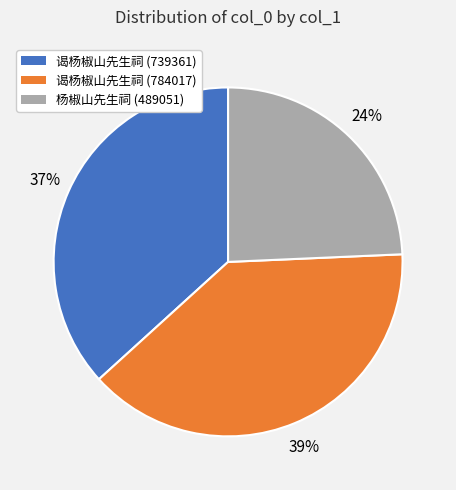

Is there a majority slice in this chart?

No